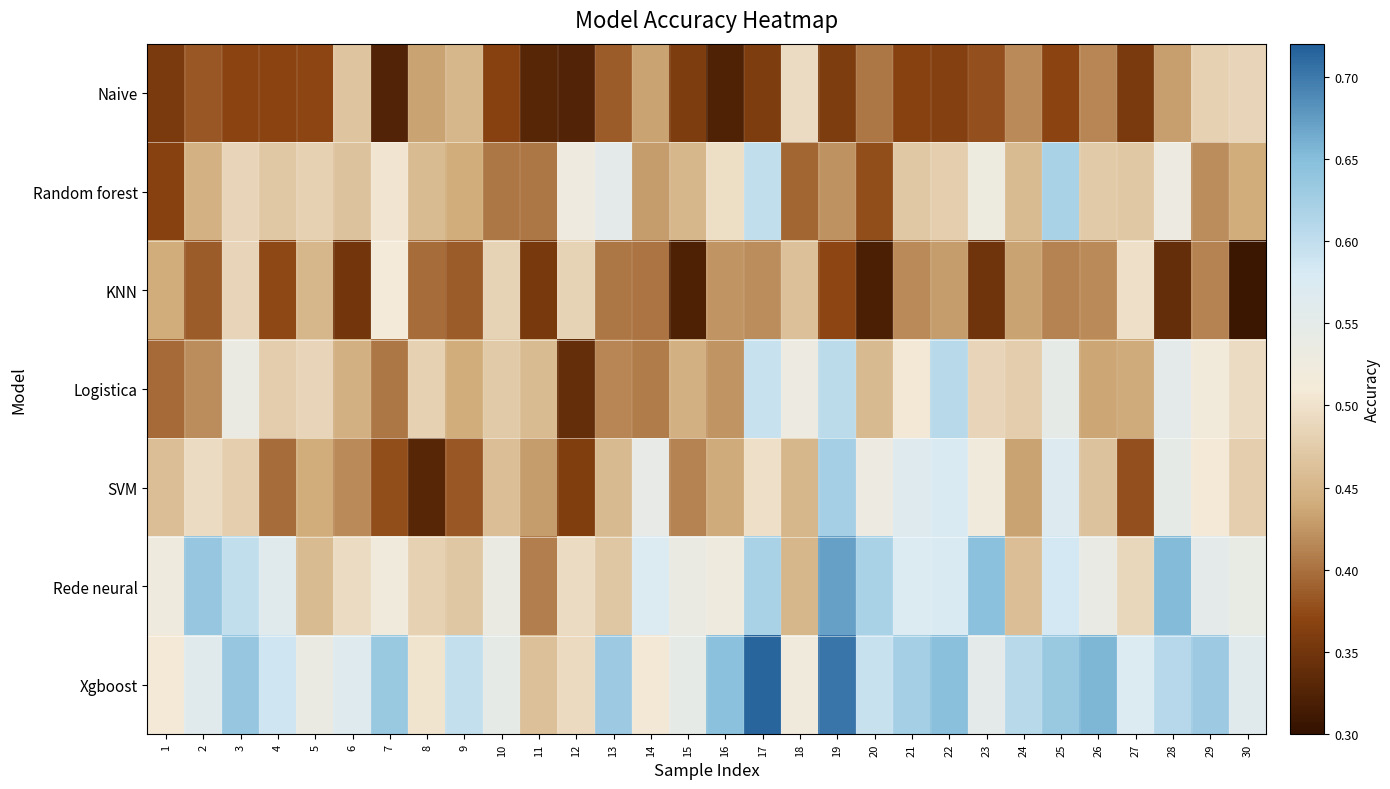

Reading left to right, transcribe all the data shown in this chart.

Naive: 1=0.4	2=0.4	3=0.4	4=0.4	5=0.4	6=0.5	7=0.3	8=0.4	9=0.5	10=0.4	11=0.3	12=0.3	13=0.4	14=0.4	15=0.4	16=0.3	17=0.4	18=0.5	19=0.4	20=0.4	21=0.4	22=0.4	23=0.4	24=0.4	25=0.4	26=0.4	27=0.4	28=0.4	29=0.5	30=0.5
Random forest: 1=0.4	2=0.4	3=0.5	4=0.5	5=0.5	6=0.5	7=0.5	8=0.5	9=0.4	10=0.4	11=0.4	12=0.5	13=0.6	14=0.4	15=0.5	16=0.5	17=0.6	18=0.4	19=0.4	20=0.4	21=0.5	22=0.5	23=0.5	24=0.5	25=0.6	26=0.5	27=0.5	28=0.5	29=0.4	30=0.4
KNN: 1=0.4	2=0.4	3=0.5	4=0.4	5=0.5	6=0.3	7=0.5	8=0.4	9=0.4	10=0.5	11=0.4	12=0.5	13=0.4	14=0.4	15=0.3	16=0.4	17=0.4	18=0.5	19=0.4	20=0.3	21=0.4	22=0.4	23=0.3	24=0.4	25=0.4	26=0.4	27=0.5	28=0.3	29=0.4	30=0.3
Logistica: 1=0.4	2=0.4	3=0.5	4=0.5	5=0.5	6=0.4	7=0.4	8=0.5	9=0.4	10=0.5	11=0.5	12=0.3	13=0.4	14=0.4	15=0.4	16=0.4	17=0.6	18=0.5	19=0.6	20=0.5	21=0.5	22=0.6	23=0.5	24=0.5	25=0.5	26=0.4	27=0.4	28=0.6	29=0.5	30=0.5
SVM: 1=0.5	2=0.5	3=0.5	4=0.4	5=0.4	6=0.4	7=0.4	8=0.3	9=0.4	10=0.5	11=0.4	12=0.4	13=0.5	14=0.5	15=0.4	16=0.4	17=0.5	18=0.5	19=0.6	20=0.5	21=0.6	22=0.6	23=0.5	24=0.4	25=0.6	26=0.5	27=0.4	28=0.5	29=0.5	30=0.5
Rede neural: 1=0.5	2=0.6	3=0.6	4=0.6	5=0.5	6=0.5	7=0.5	8=0.5	9=0.5	10=0.5	11=0.4	12=0.5	13=0.5	14=0.6	15=0.5	16=0.5	17=0.6	18=0.5	19=0.7	20=0.6	21=0.6	22=0.6	23=0.6	24=0.5	25=0.6	26=0.5	27=0.5	28=0.7	29=0.6	30=0.5
Xgboost: 1=0.5	2=0.6	3=0.6	4=0.6	5=0.5	6=0.6	7=0.6	8=0.5	9=0.6	10=0.5	11=0.5	12=0.5	13=0.6	14=0.5	15=0.5	16=0.6	17=0.7	18=0.5	19=0.7	20=0.6	21=0.6	22=0.6	23=0.6	24=0.6	25=0.6	26=0.7	27=0.6	28=0.6	29=0.6	30=0.6